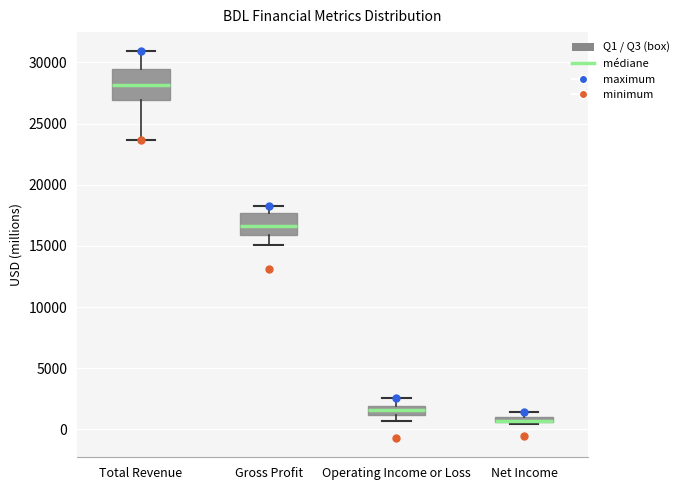

Which box is the tallest, from its lower edge to its upper edge?

Total Revenue